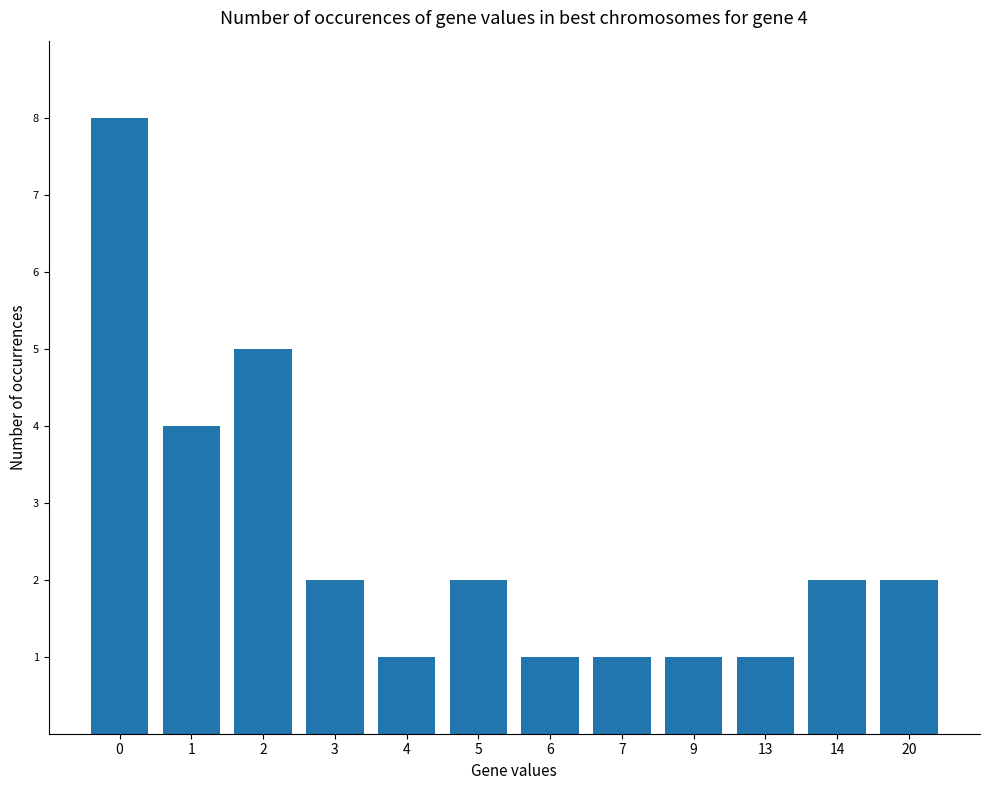

What is the greatest value displayed?

8